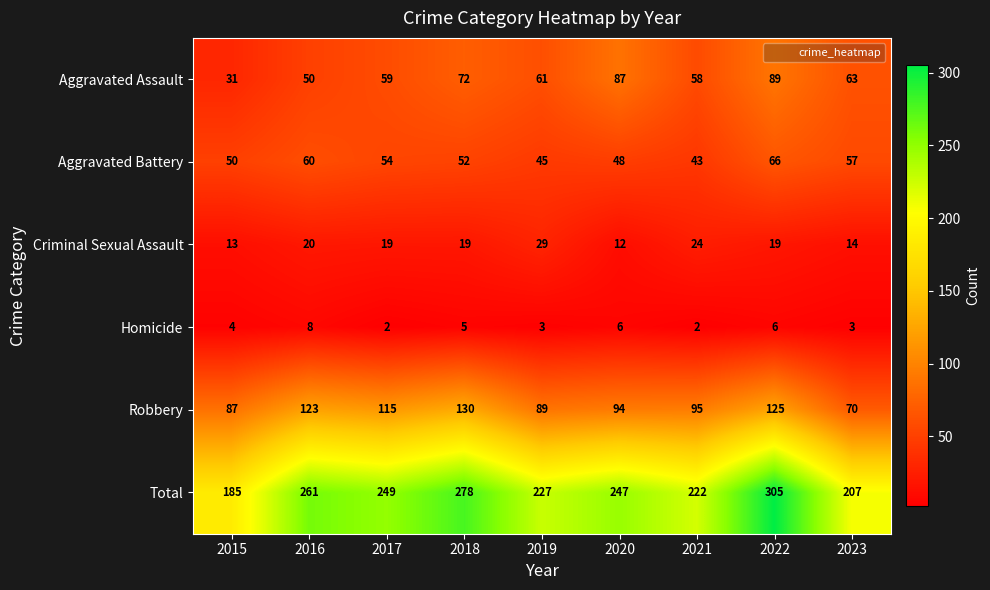

How many Homicide values are between 3 and 6?

6